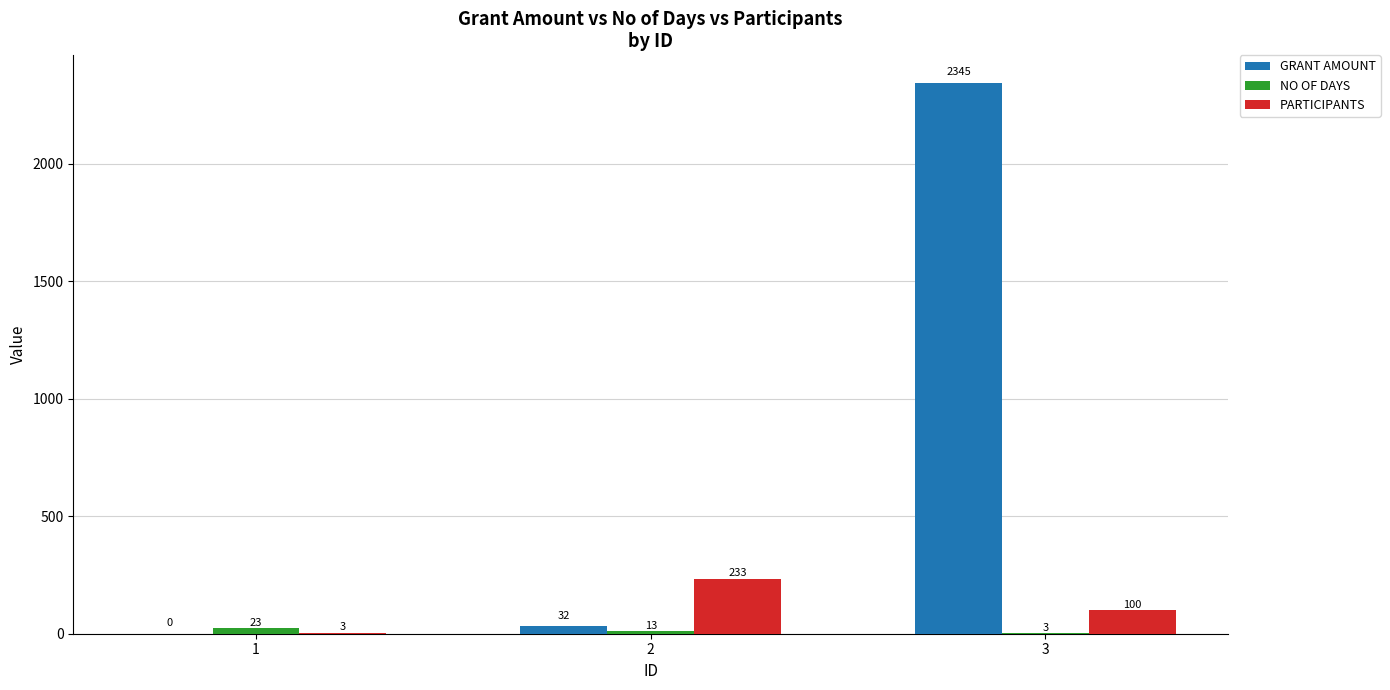

Are the bars horizontal?

No